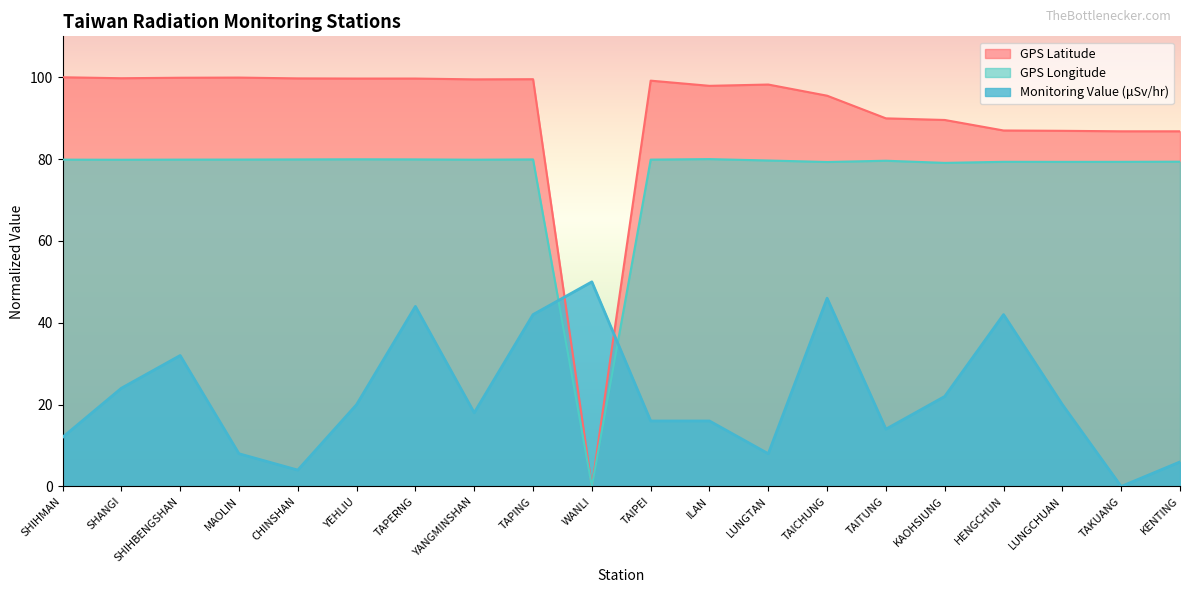

Which label corresponds to the largest value in the chart?

SHIHMAN